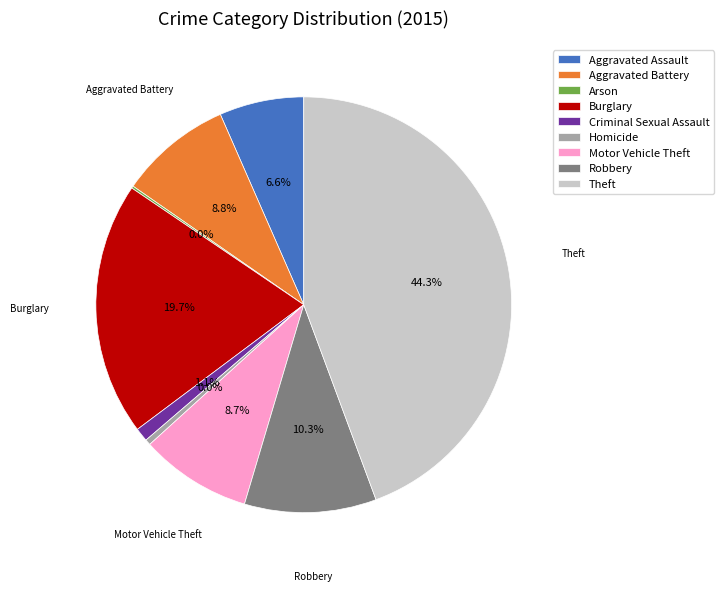

What is the change in value from Criminal Sexual Assault to Motor Vehicle Theft?

+87